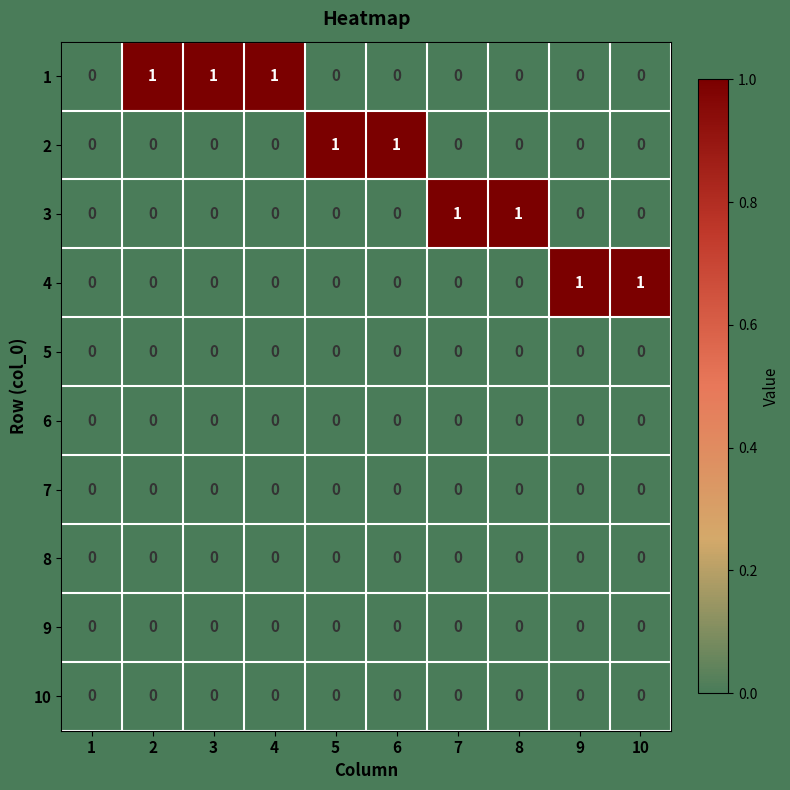

True or false: 4 has a value of 0 at 2.

True